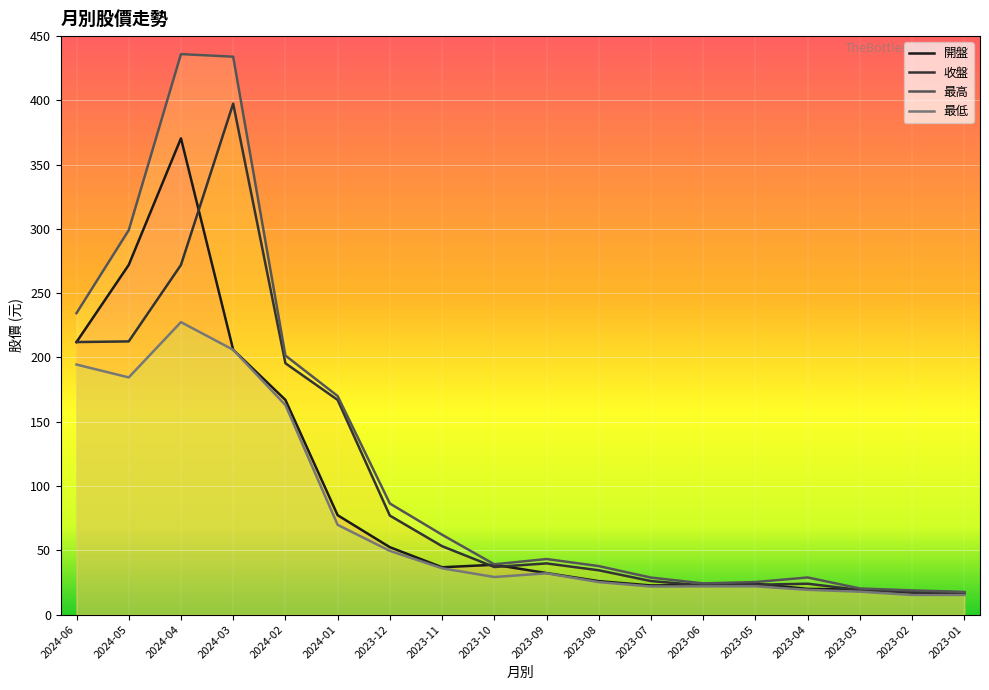

At how many categories does at least one series exceed 420?

2